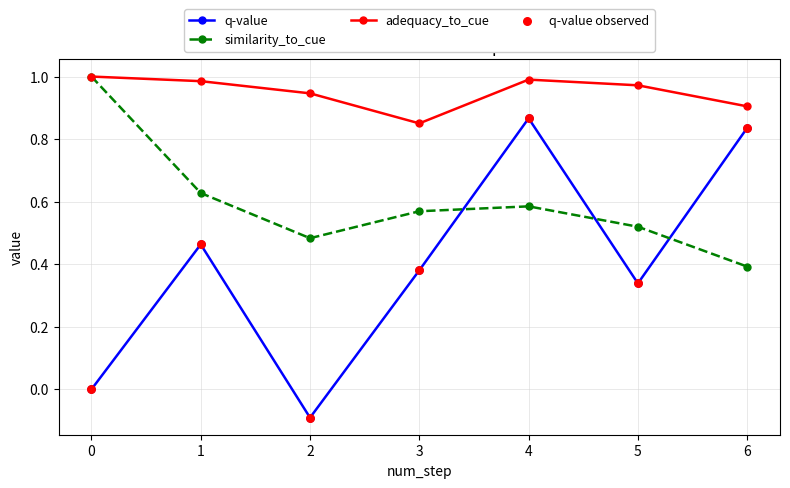

Which series changed the most between 0 and 4?

q-value